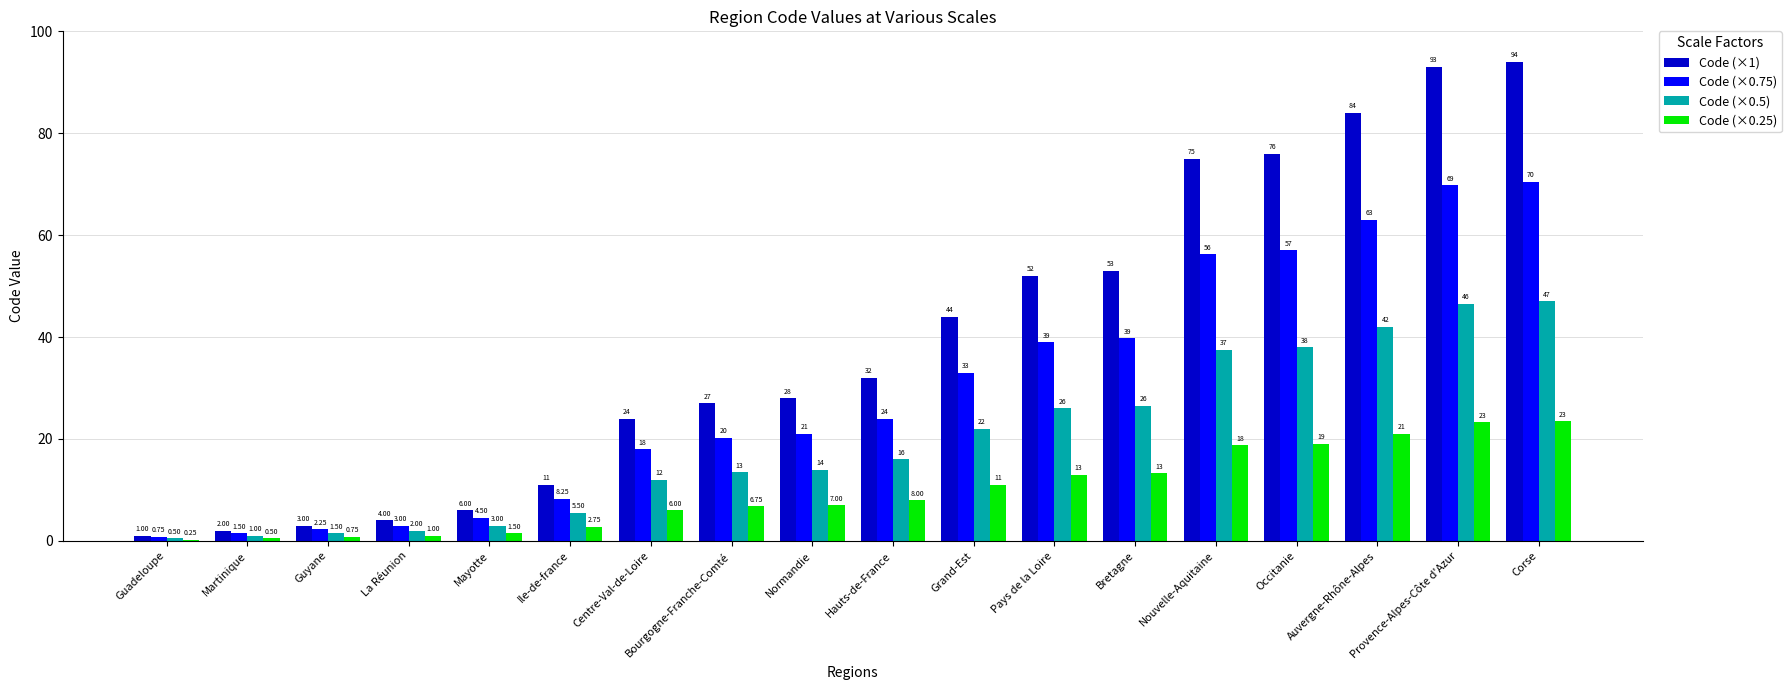

What is the sum of the Code (×0.25) values at Hauts-de-France and Centre-Val-de-Loire?

14.0